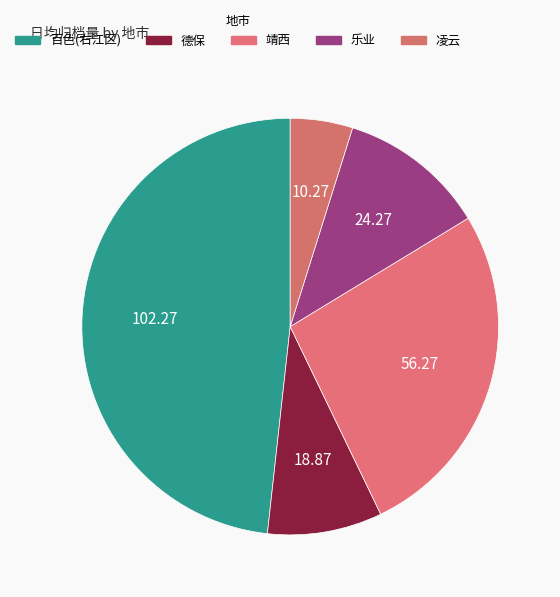

Which category has the biggest portion of the pie?

百色(右江区)